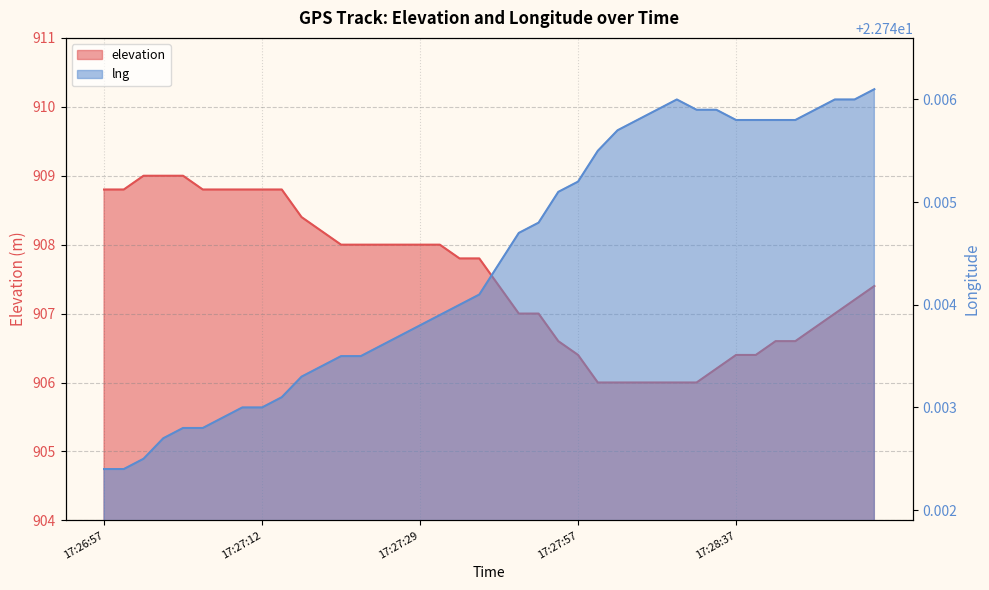

What is the average value of the lng series?

22.7